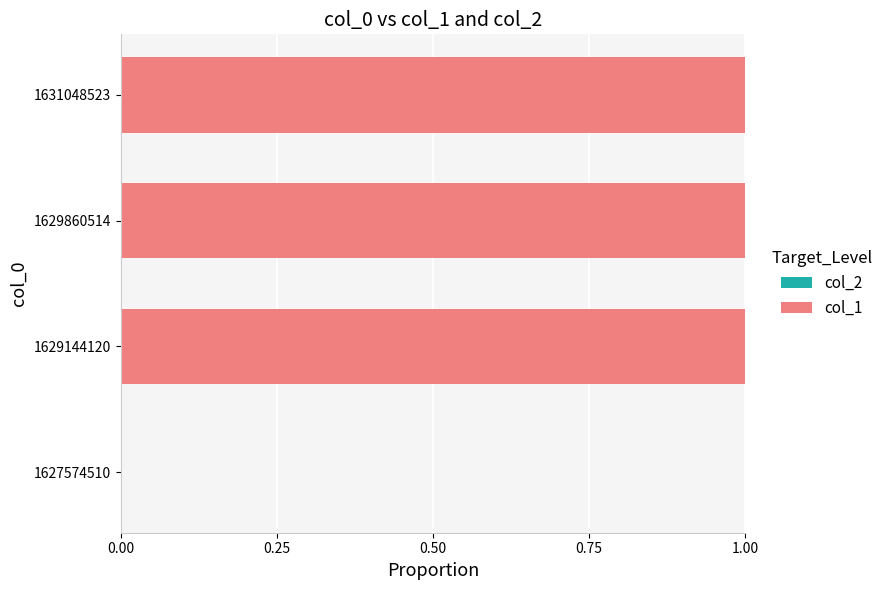

What is the ratio of the value at 1629860514 to the value at 1631048523?

1.0